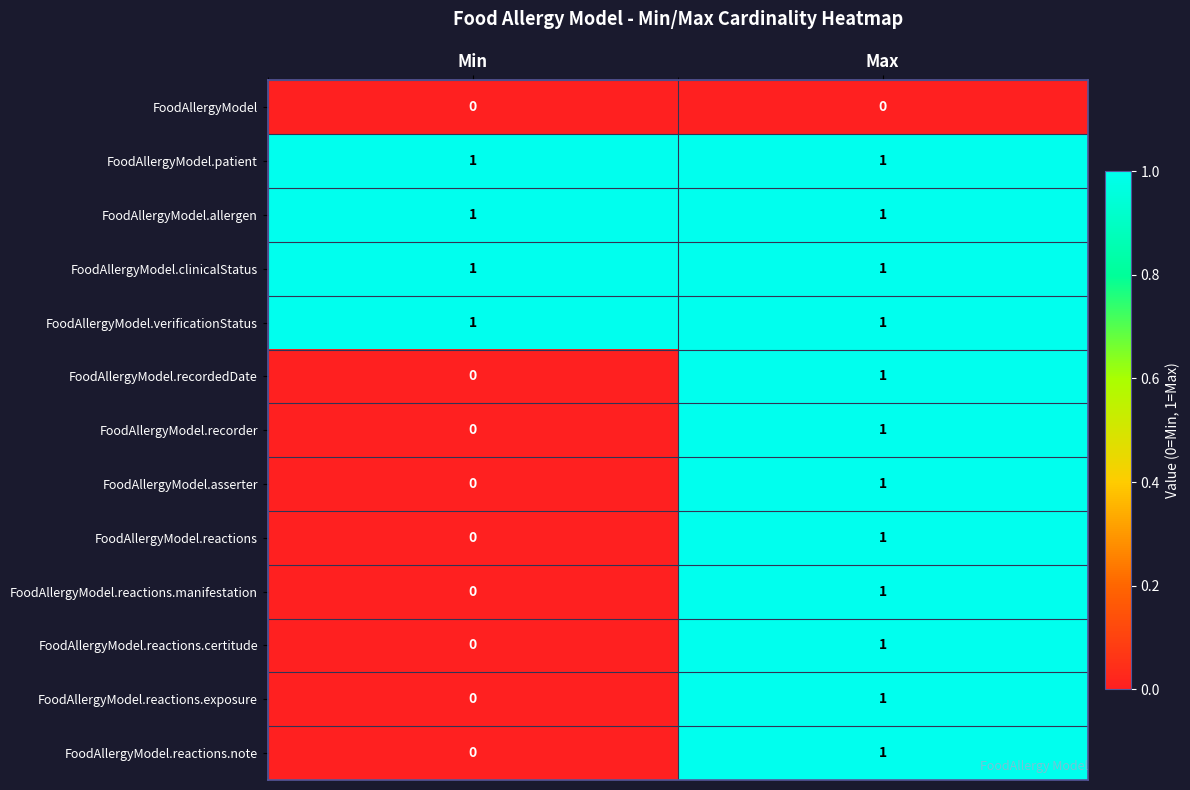

List the labels in order of FoodAllergyModel.recorder value, smallest first.

Min, Max